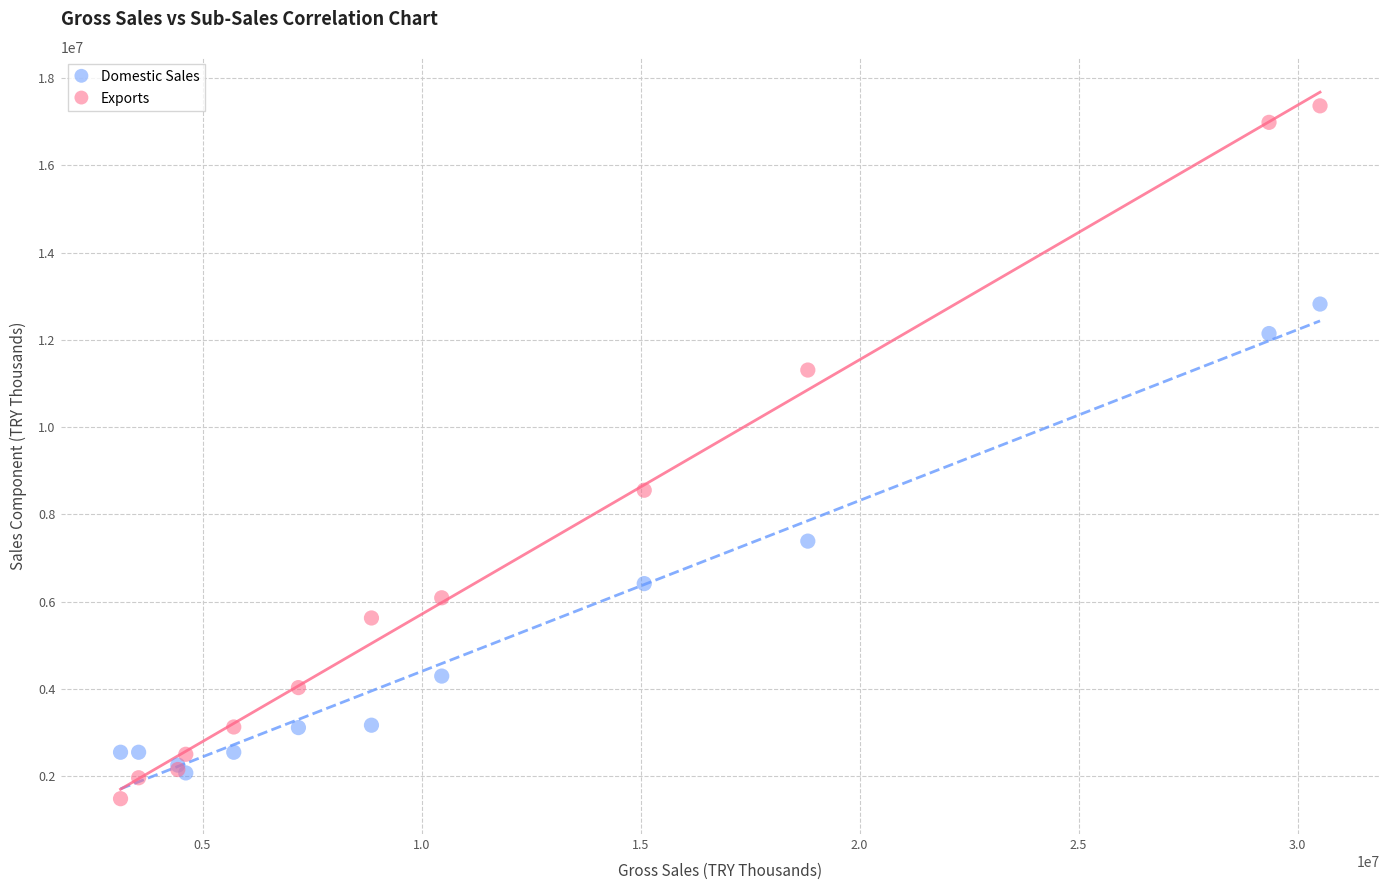

Across all series, what Y value is closest to 9423125?

8552905.0